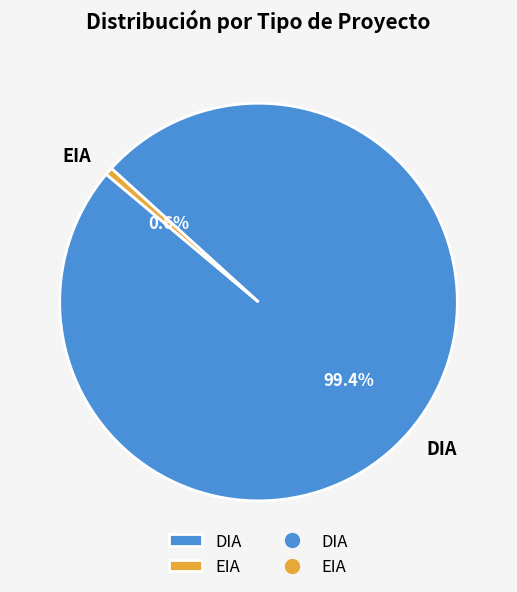

What percentage is the EIA slice, to the nearest percent?

1%